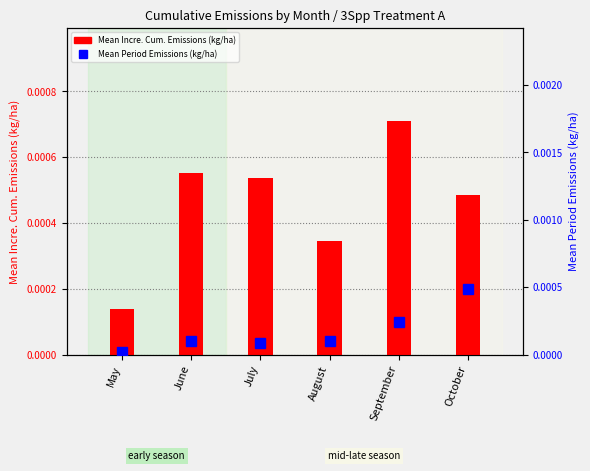

How many distinct data groups are displayed?

2